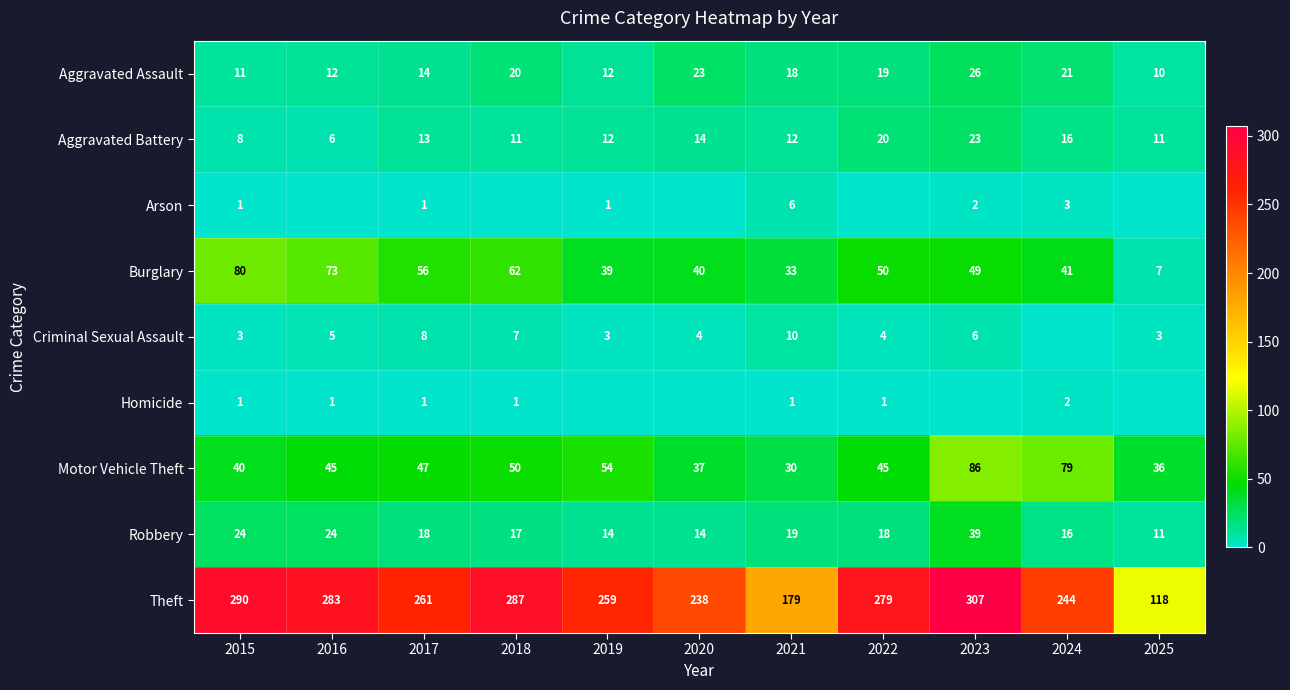

What is the sum of the Aggravated Battery values at 2024 and 2022?

36